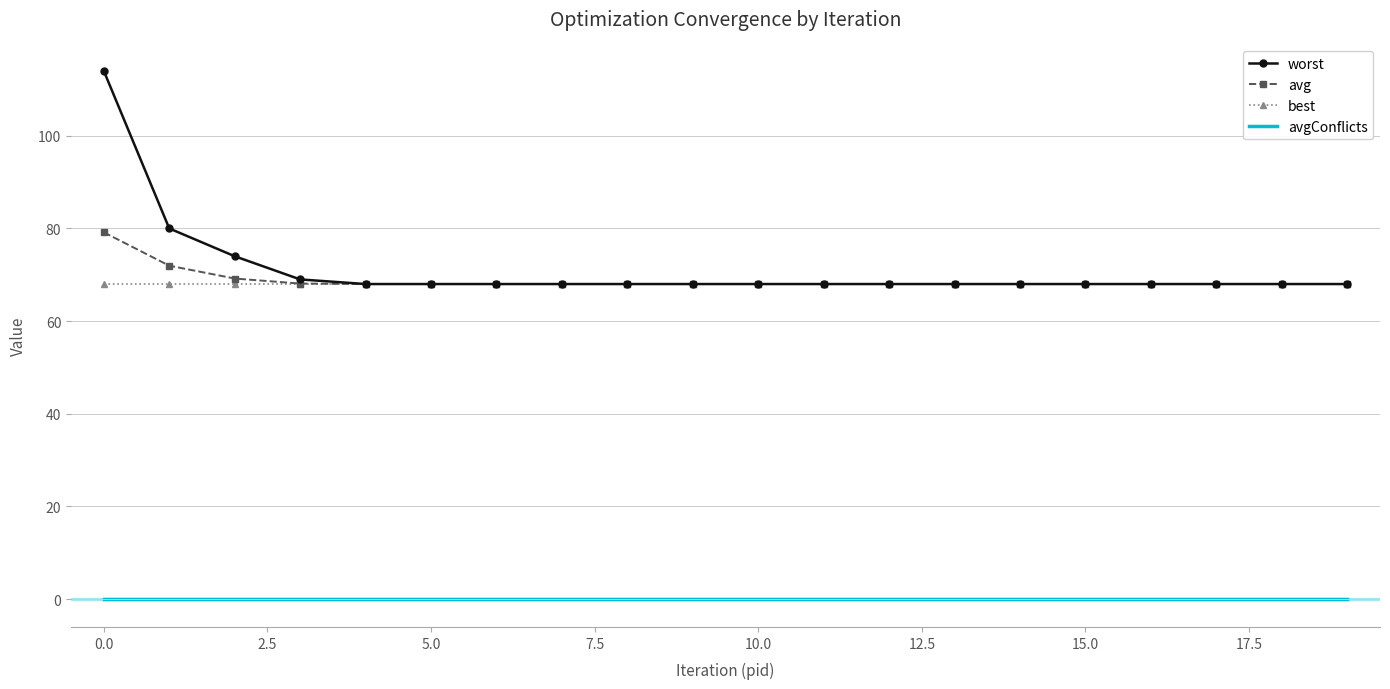

What are all the series names shown in the legend?

worst, avg, best, avgConflicts